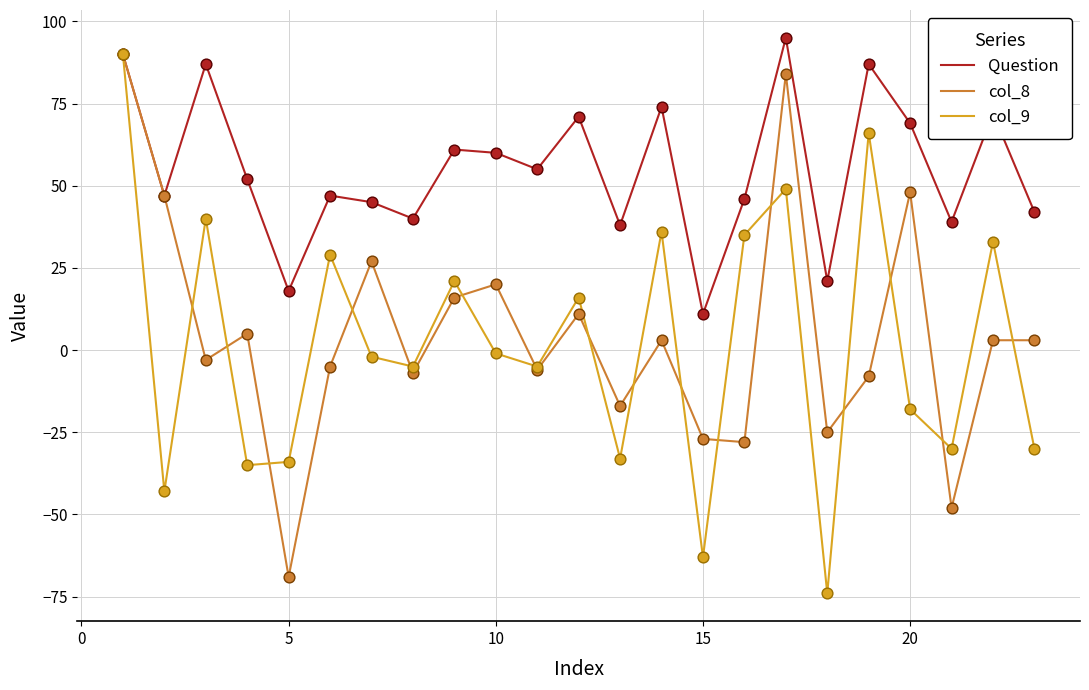

Which series has the largest total across all categories?

Question